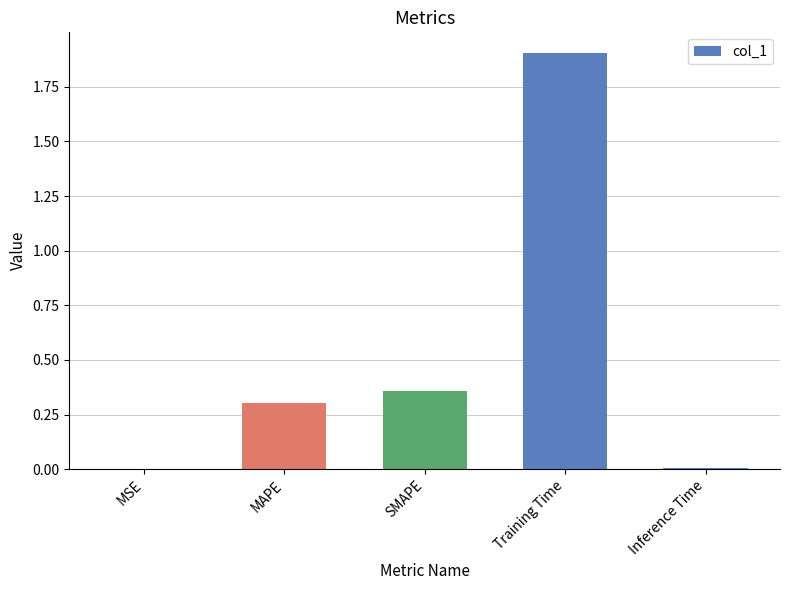

Read the value at Training Time.

1.9